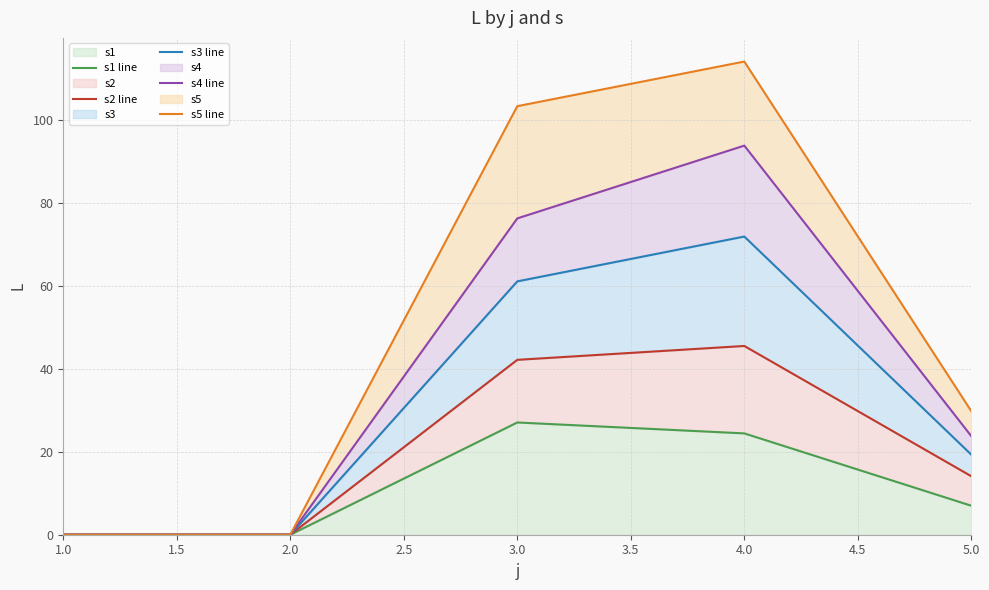

What is the highest value of the s1 series?

27.1